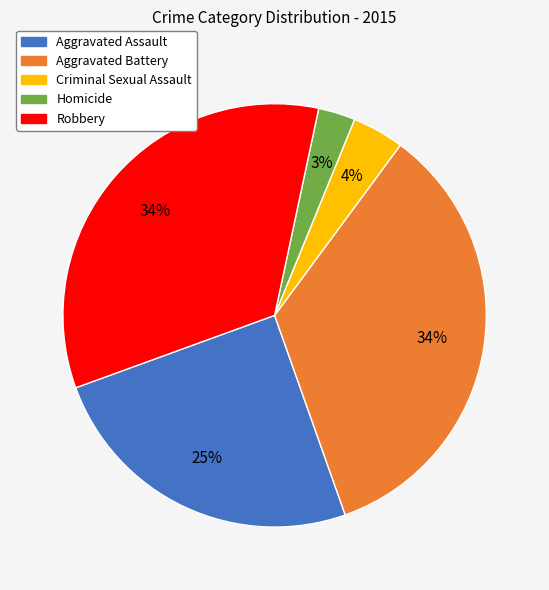

Does Criminal Sexual Assault account for over 50% of the chart?

No